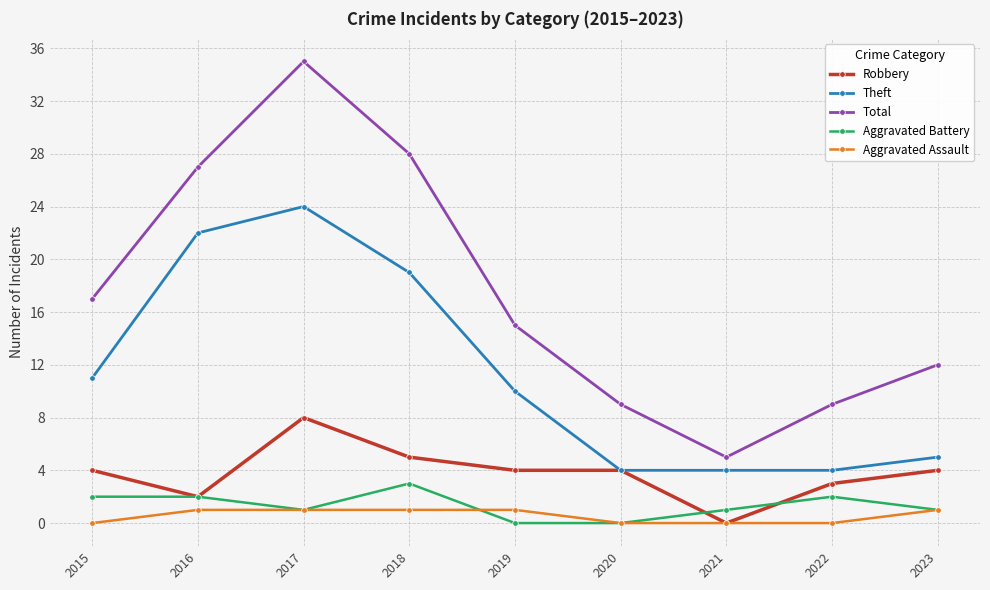

What are all the series names shown in the legend?

Robbery, Theft, Total, Aggravated Battery, Aggravated Assault